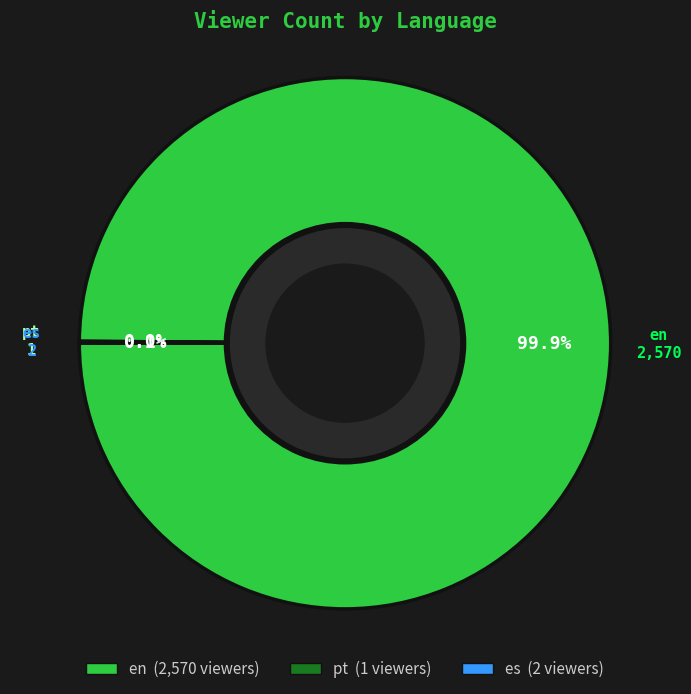

What is the majority slice?

en